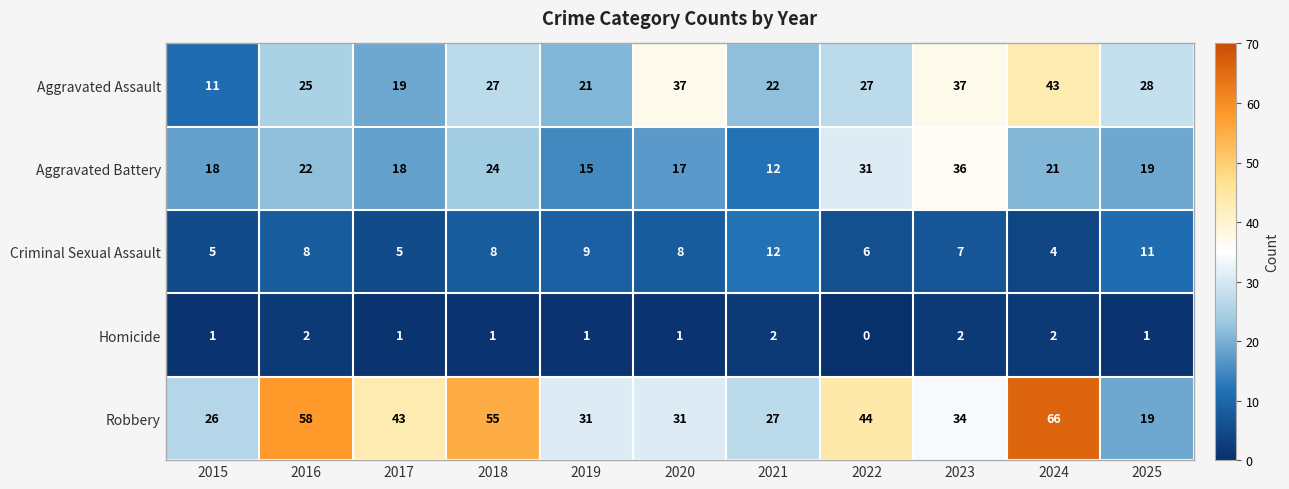

Between 2023 and 2024, which series saw the biggest shift?

Robbery